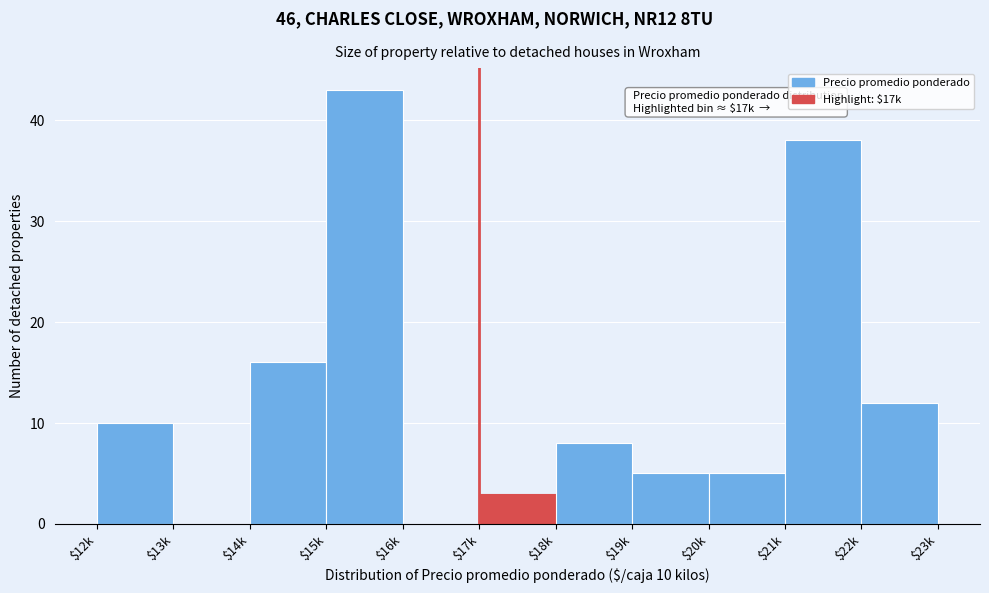

True or false: the data shows 43 at $15k.

True